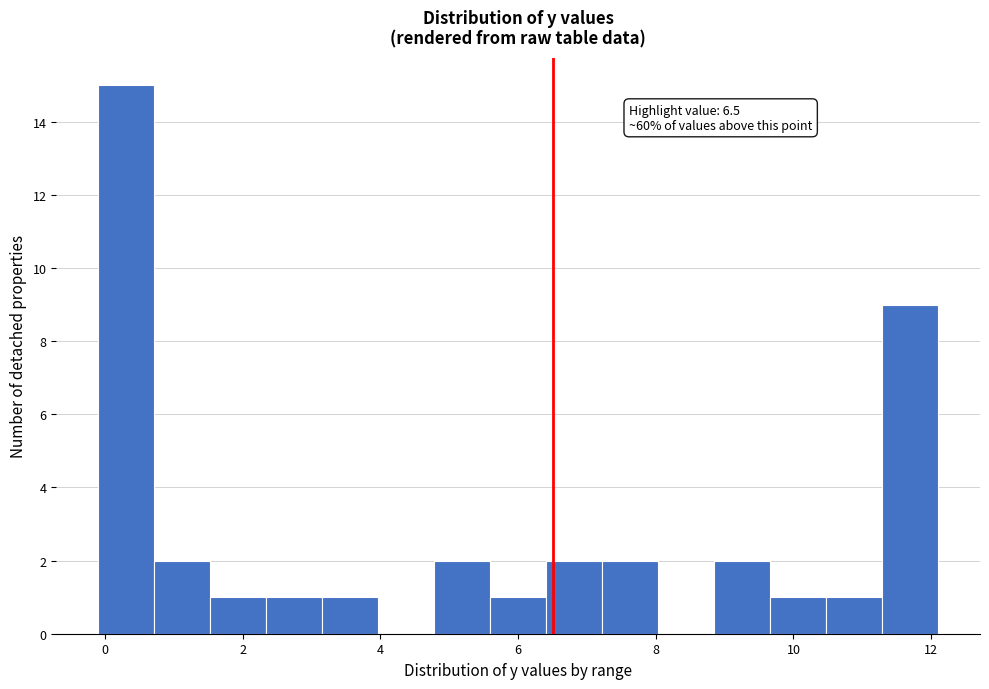

Which range on the x-axis has the tallest bar?

0.0 to 0.8